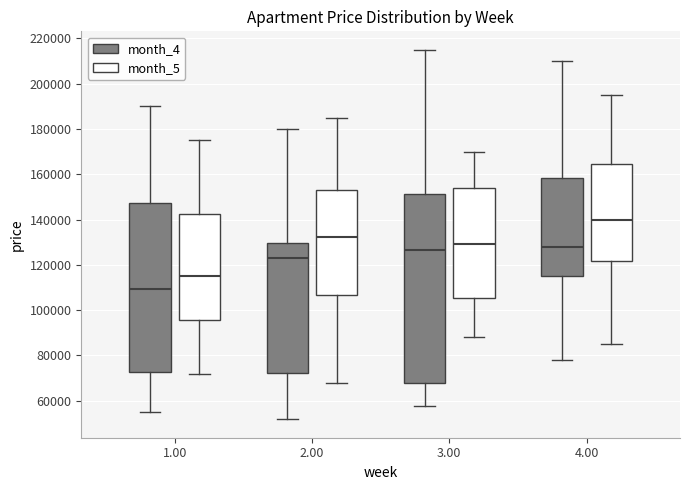

Where is the lower edge of the box for 3.00 (month_5) on the y-axis? The values are not printed on the chart, so give them approximately, as read against the axis.

106000